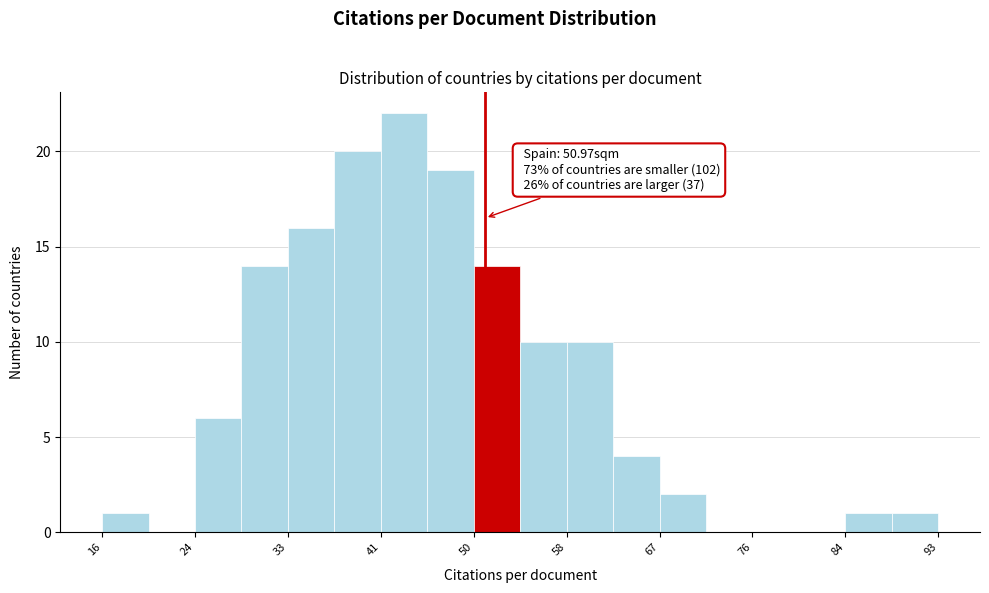

Over which range of the x-axis is the bar tallest?

41 to 46